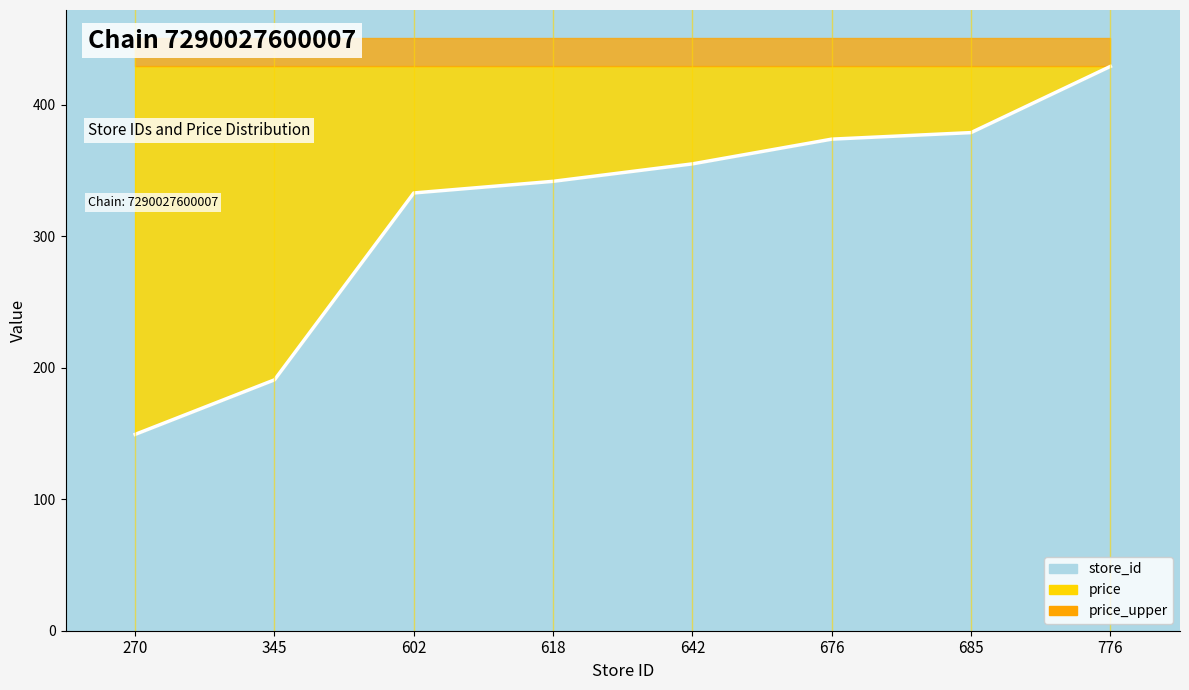

Where is the data nearest to the value 289?

602